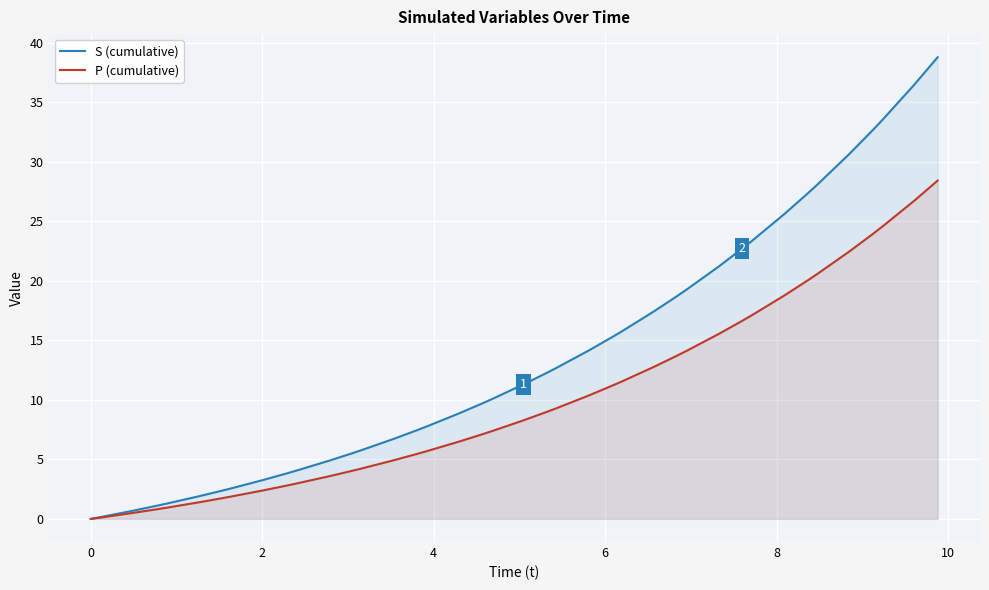

Which series has the widest spread of values?

S (cumulative)